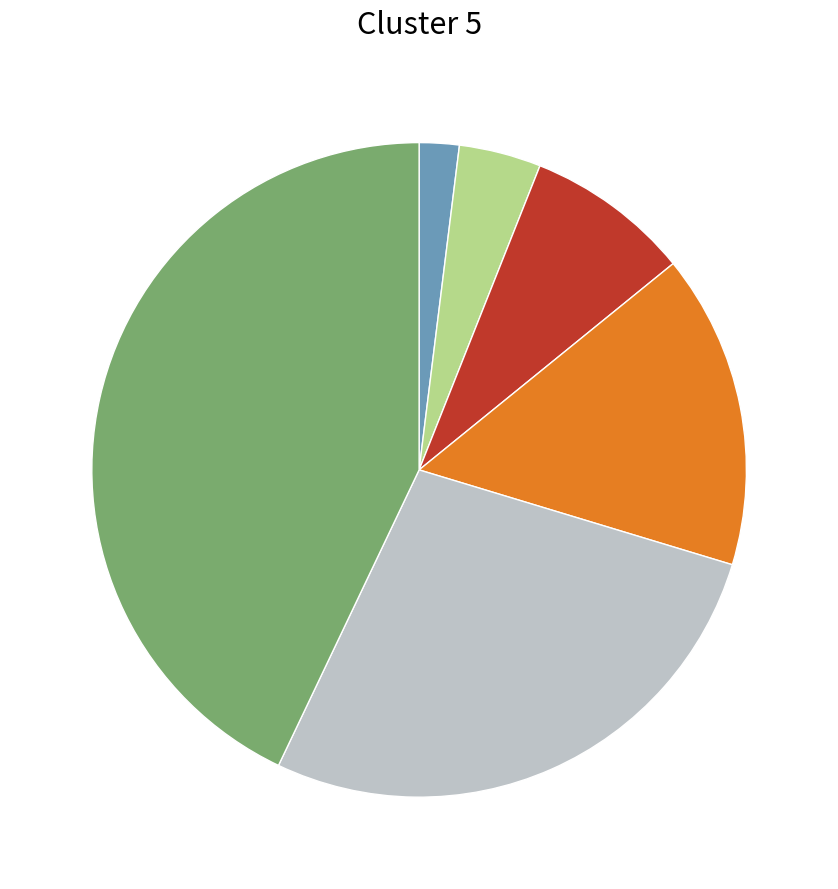

Is there a majority slice in this chart?

No